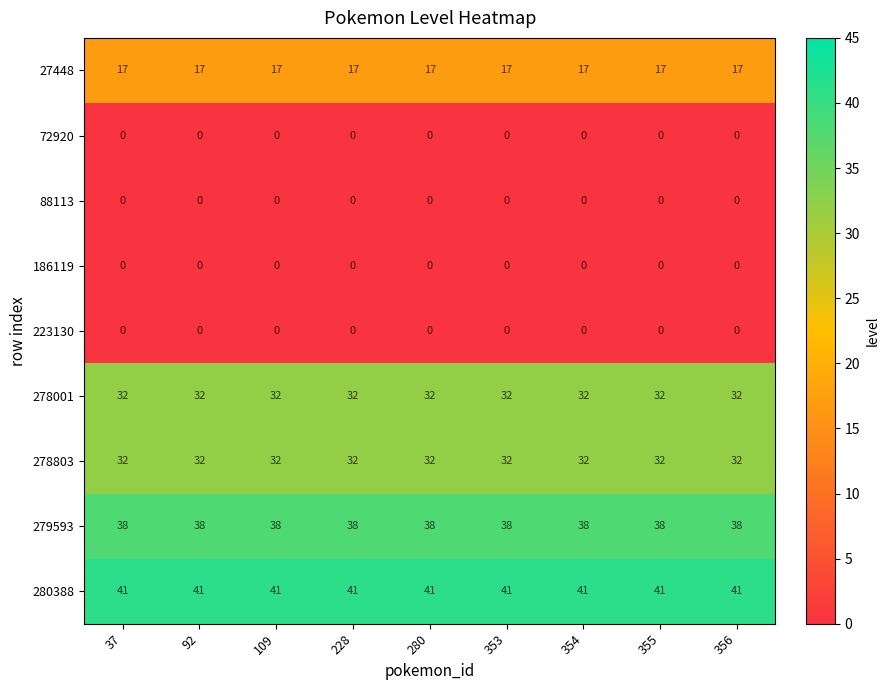

Which series has the largest total across all categories?

280388